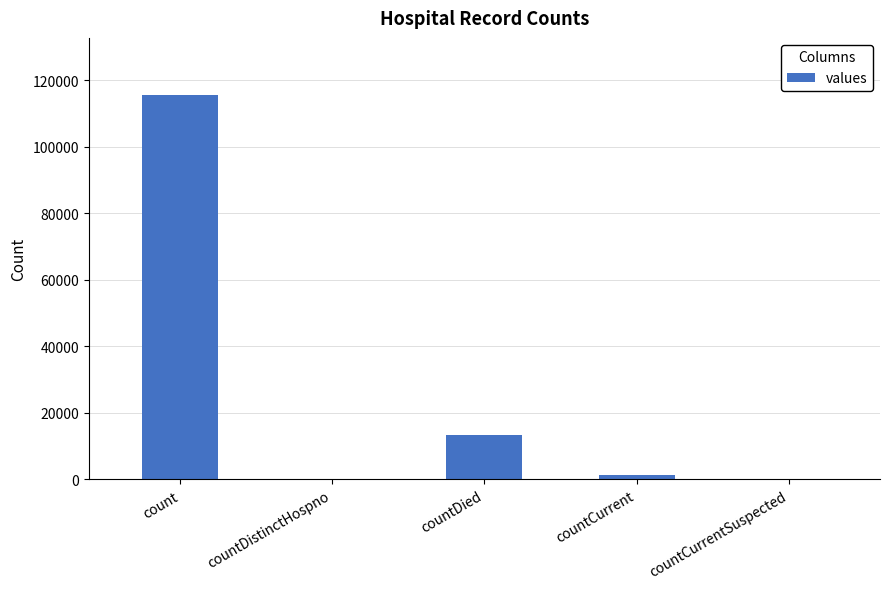

Between count and countDied, which is larger?

count